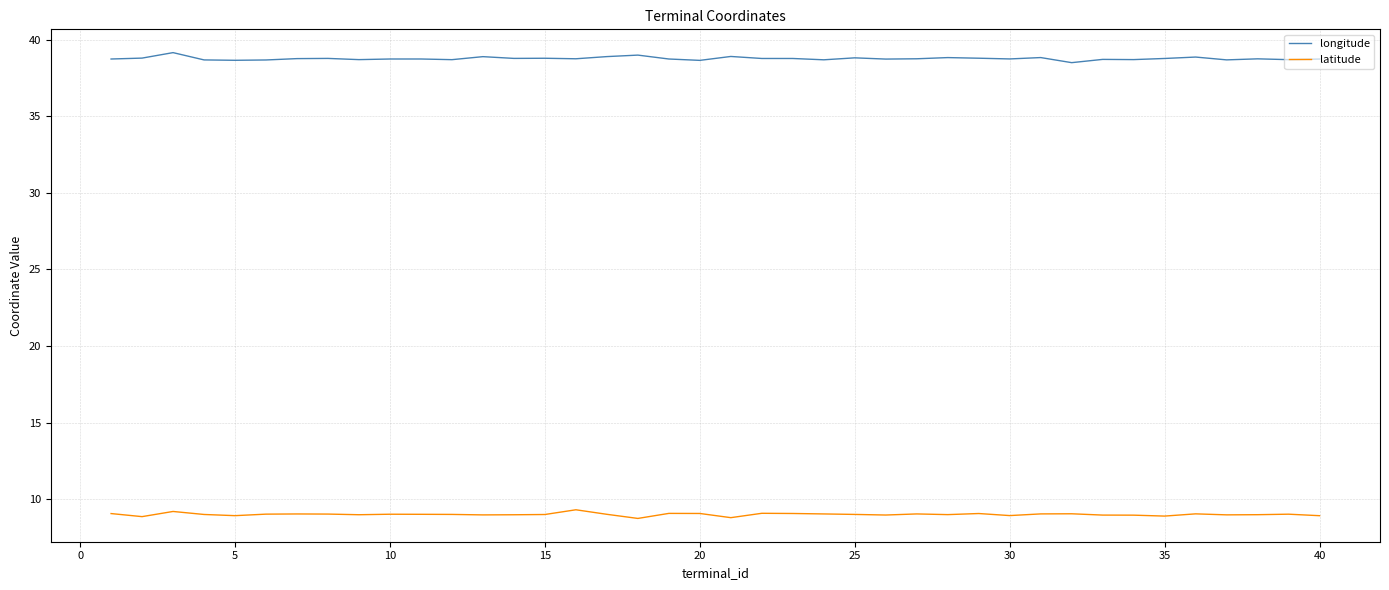

List the series in order of their peak value, highest first.

longitude, latitude